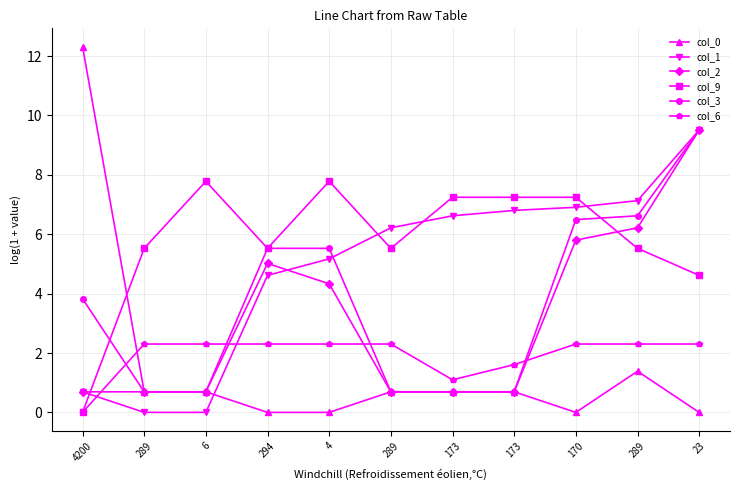

What is the sum of all col_1 values?

53.7